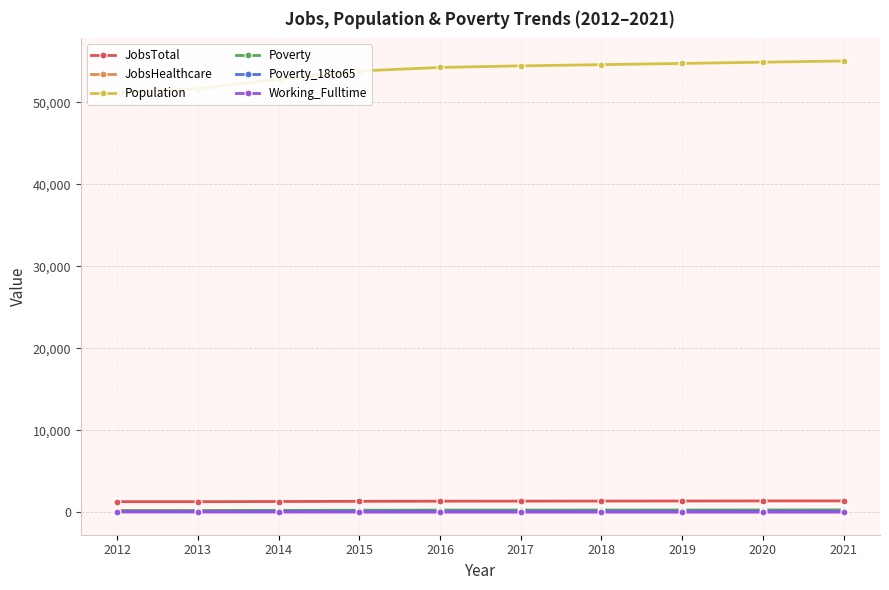

Which series has the widest spread of values?

Population